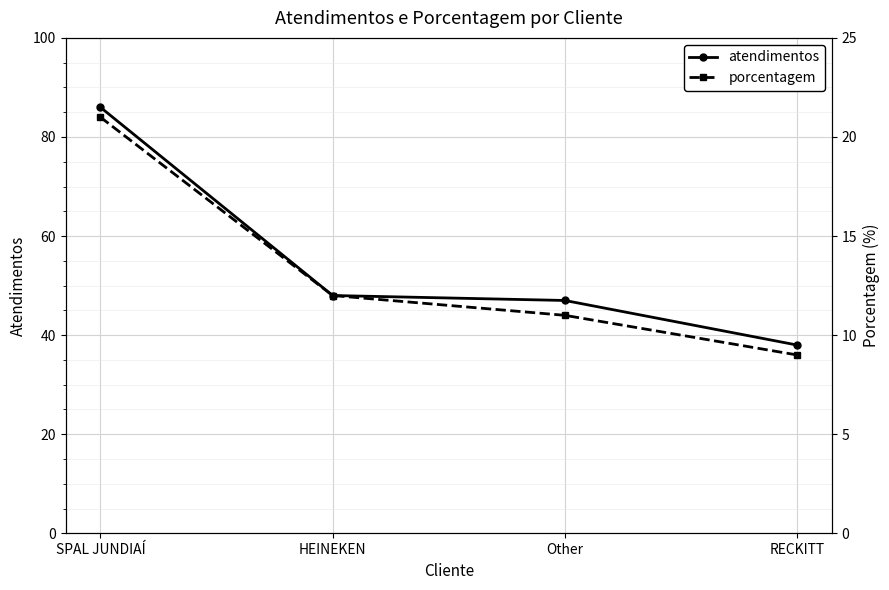

True or false: porcentagem and atendimentos cross at least once.

False